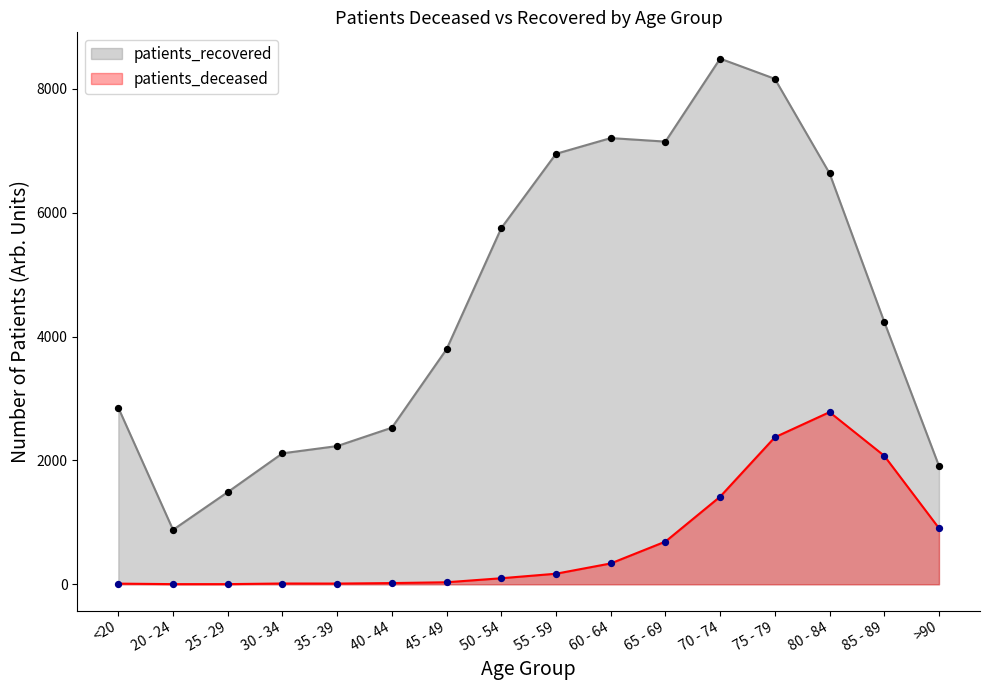

Is the value of patients_deceased at 20 - 24 greater than the value of patients_recovered at 85 - 89?

No